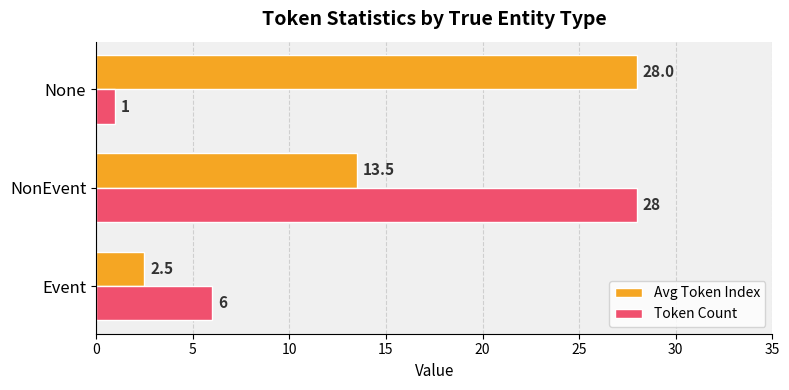

Read the Avg Token Index value at Event.

2.5